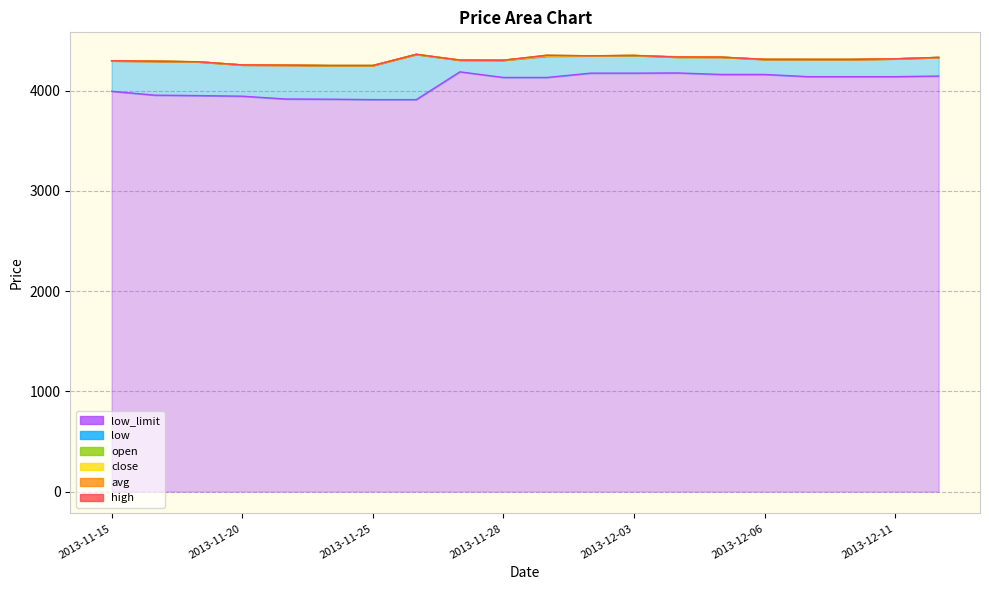

Is it true that close equals 4346.0 at 2013-11-29?

True